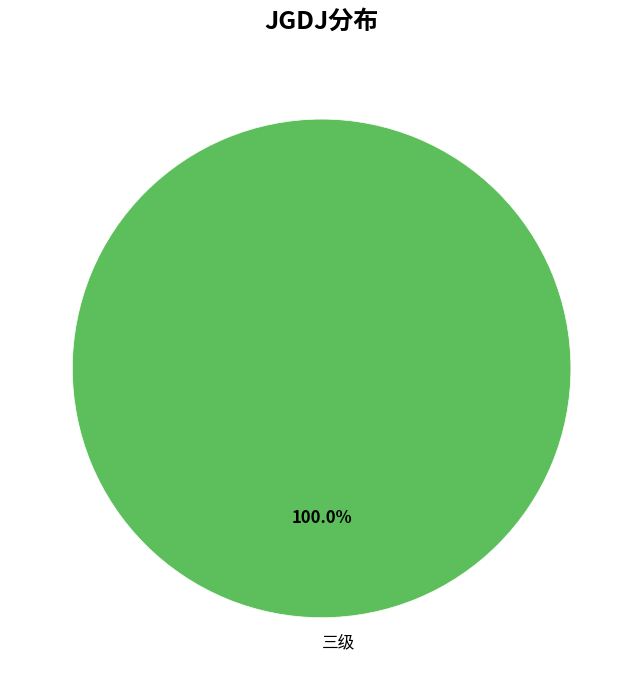

Is there a majority slice in this chart?

Yes